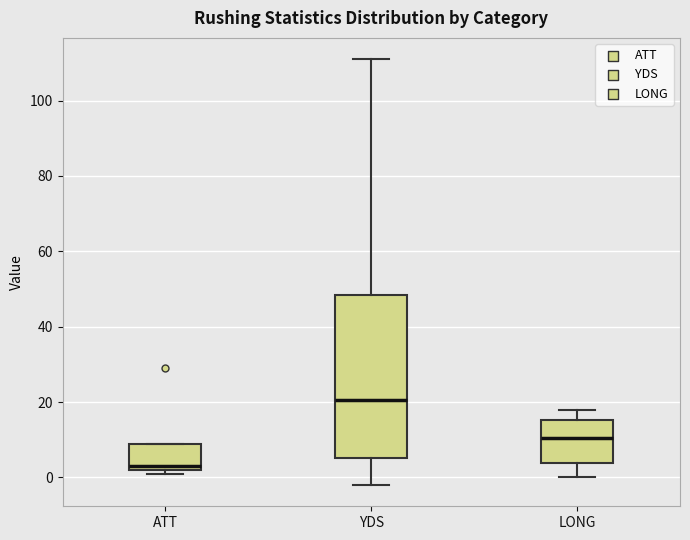

Reading left to right, read every box against the y-axis: the position of its median line, the range the box covers, and the ends of its whiskers. The values are not printed on the chart, so give them approximately, as read against the axis.

ATT: median 4, box 2 to 10, whiskers 2 (just below the box's lower edge) to 10
YDS: median 20, box 6 to 48, whiskers -2 to 112
LONG: median 10, box 4 to 16, whiskers 0 to 18